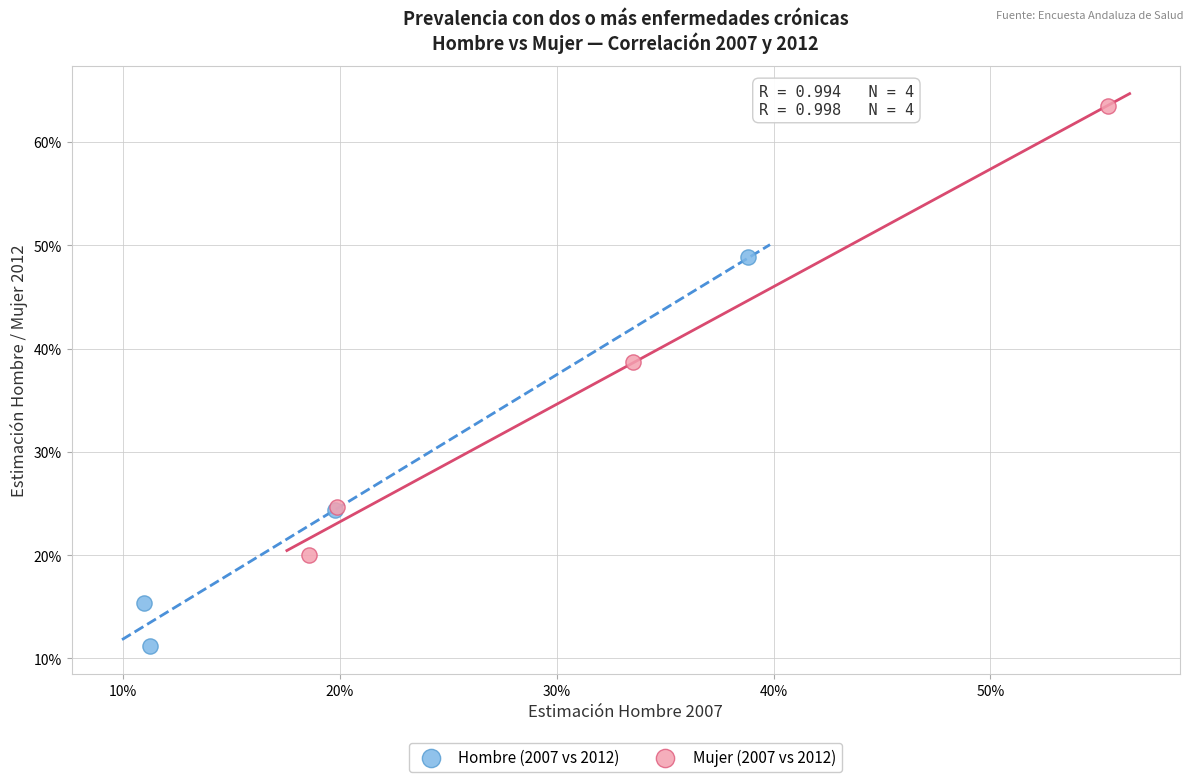

Which series reaches the minimum Y coordinate?

Hombre (2007 vs 2012)